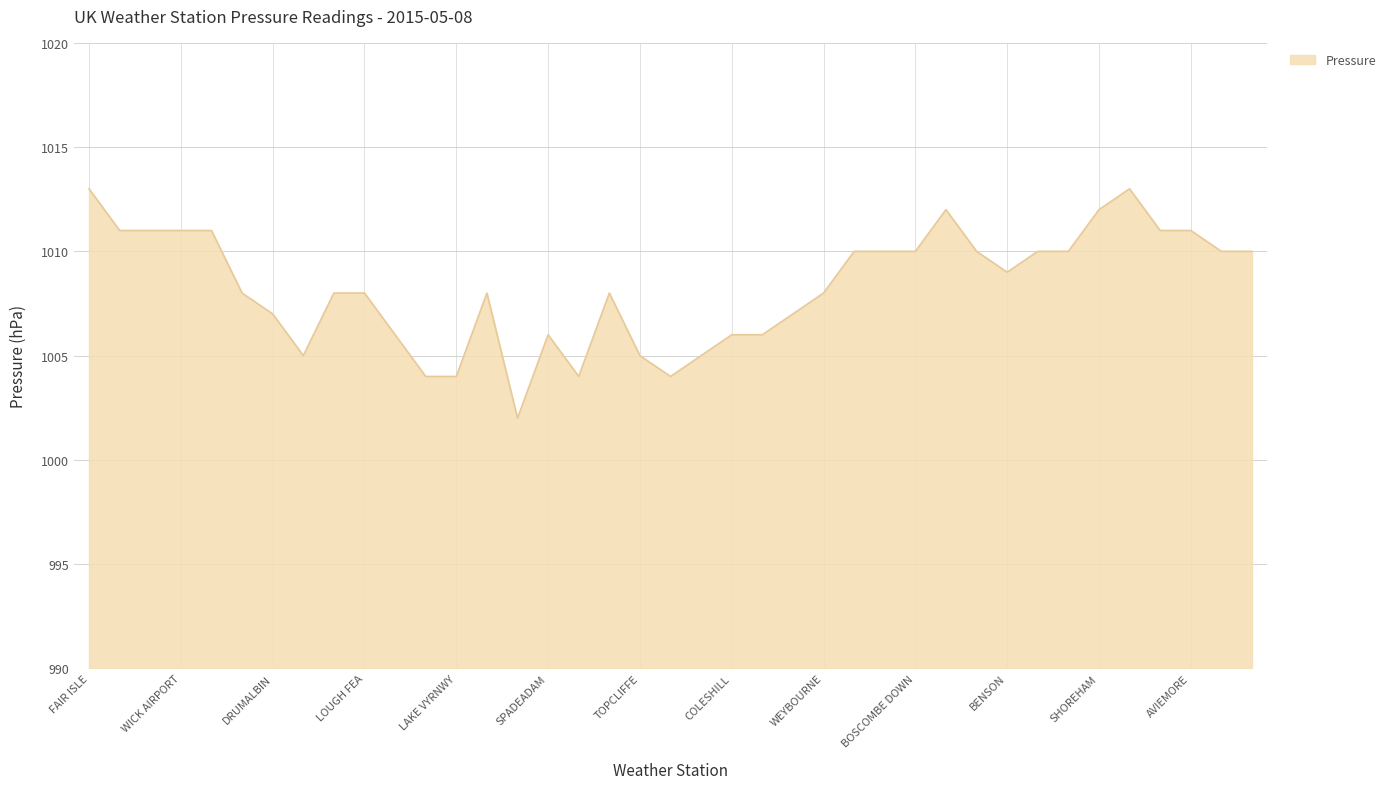

What is the minimum value shown in the chart?

1002